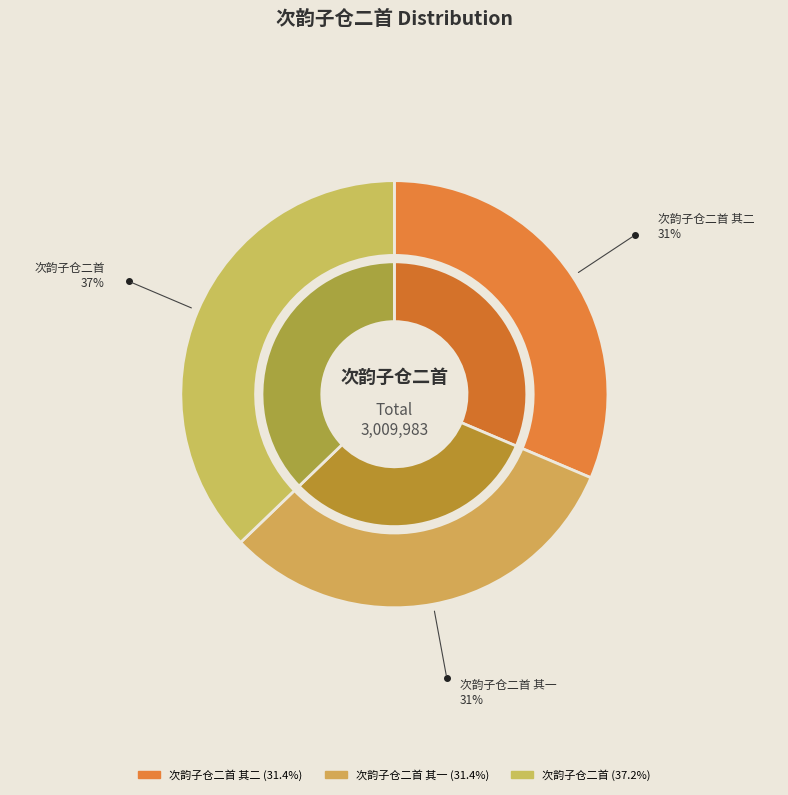

Does 次韵子仓二首 其一 account for over 50% of the chart?

No